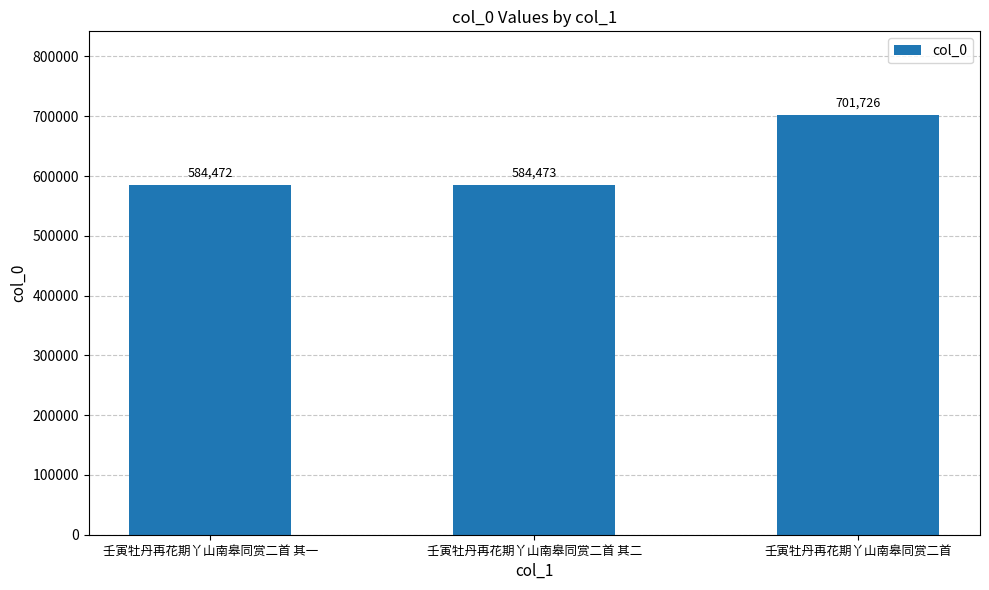

What value does the data have at 壬寅牡丹再花期丫山南皋同赏二首 其二, to the nearest 50?

584450